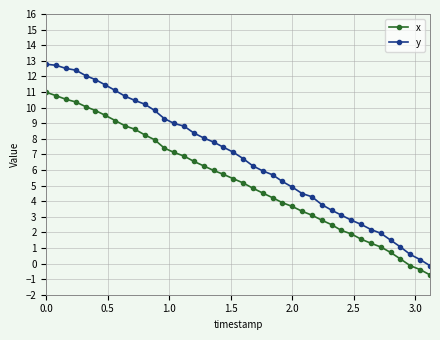

Which series has the largest range (max minus min)?

y